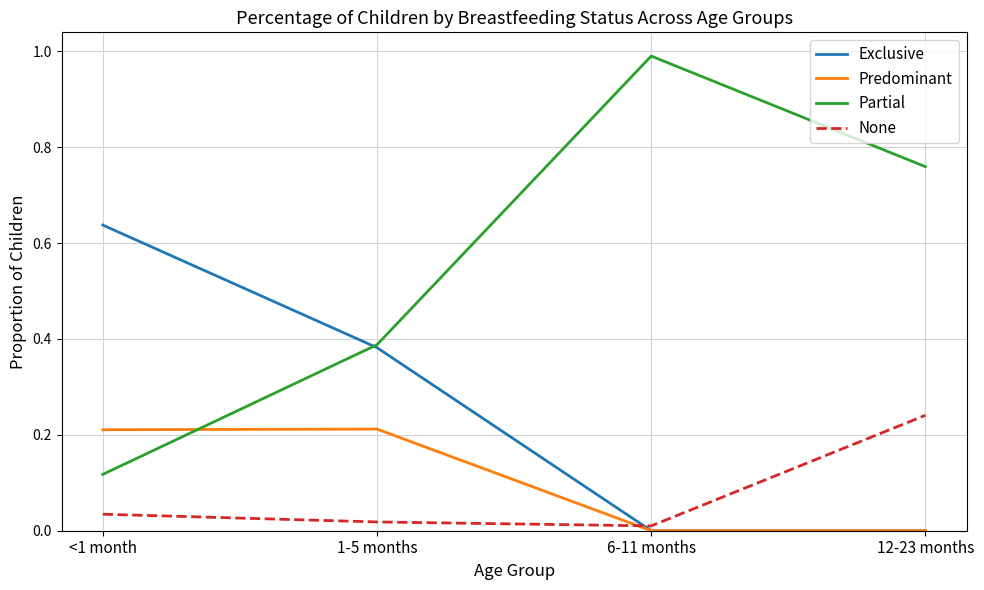

What is the sum of all Partial values?

2.3